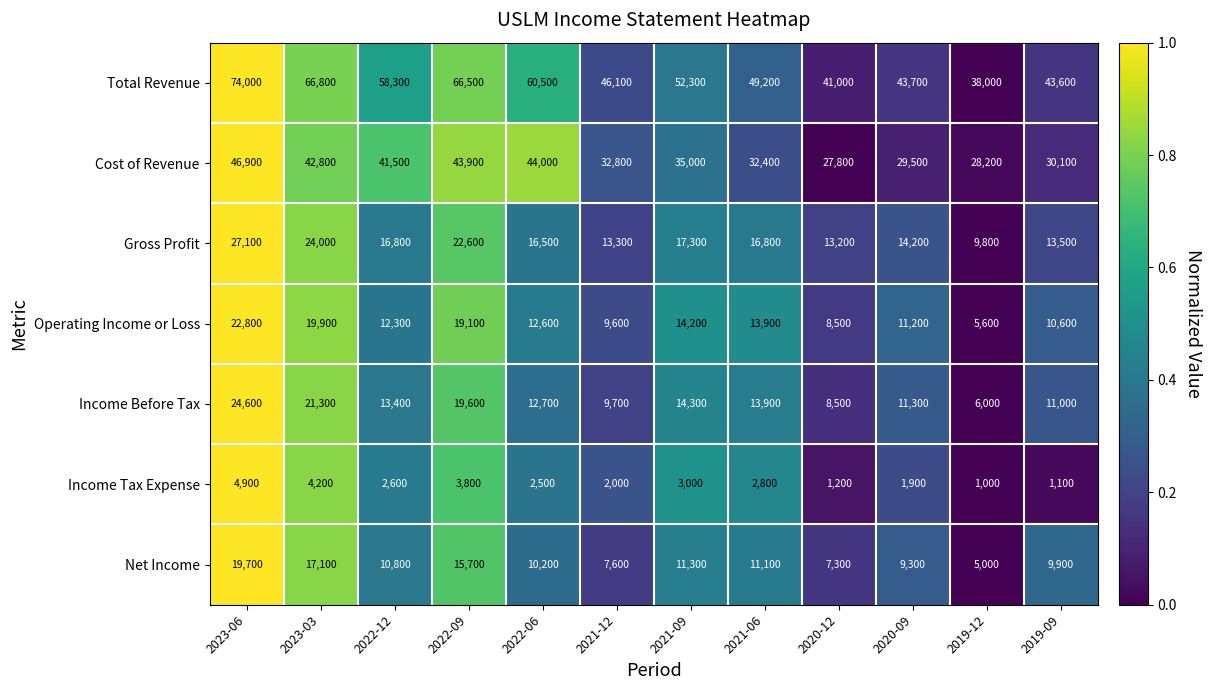

What is the difference between the second highest and minimum values in the Net Income series?

12100